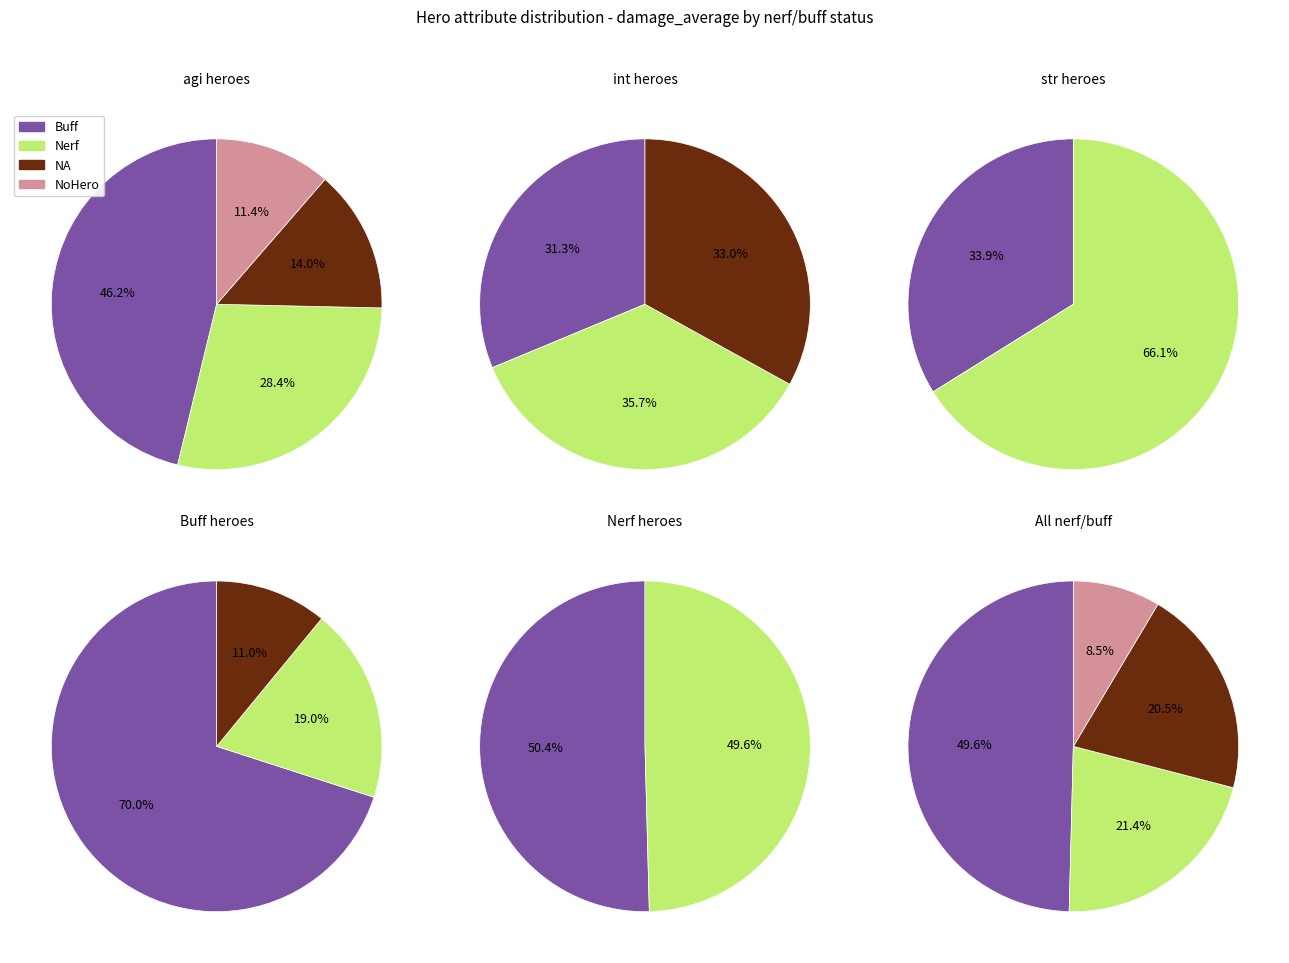

How many segments does this pie chart have?

4